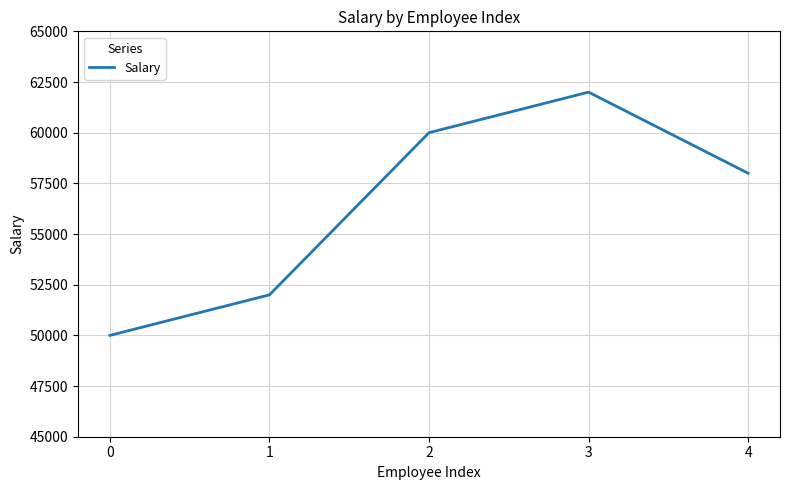

Is it true that the value at 4 is 58000?

True